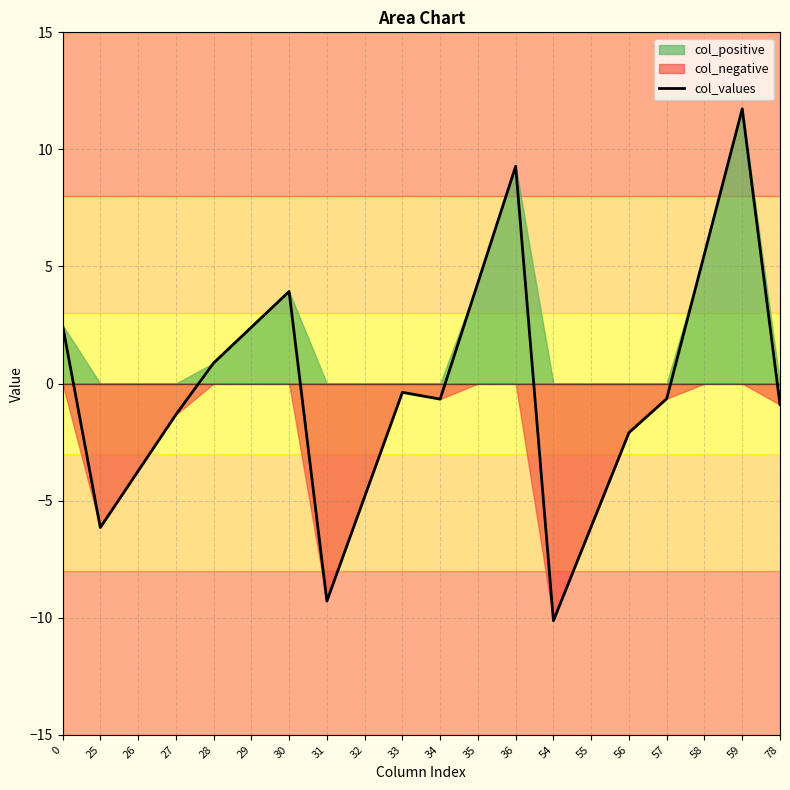

How many lines are shown in the chart?

1